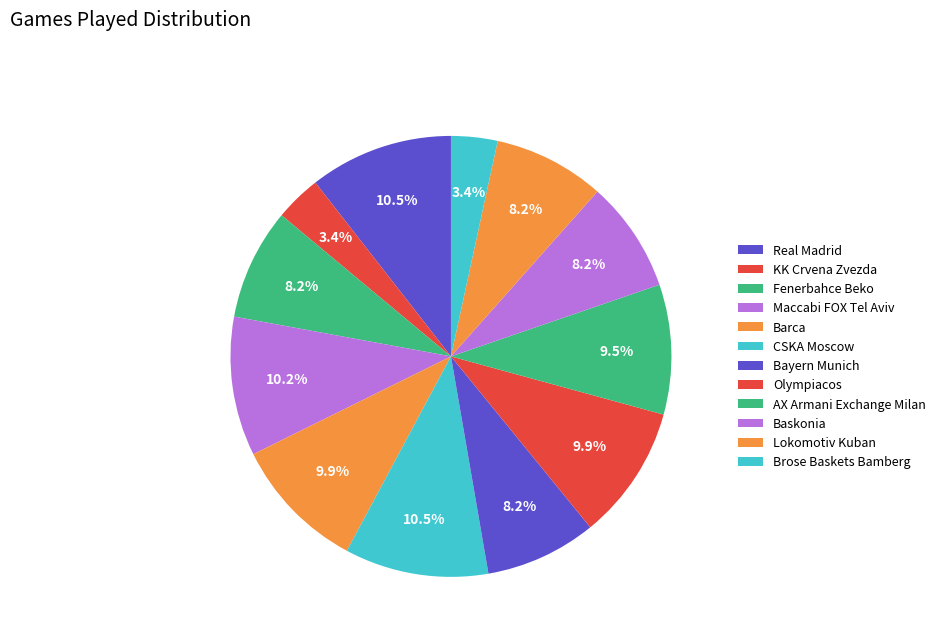

To the nearest percent, what portion does KK Crvena Zvezda represent?

3%